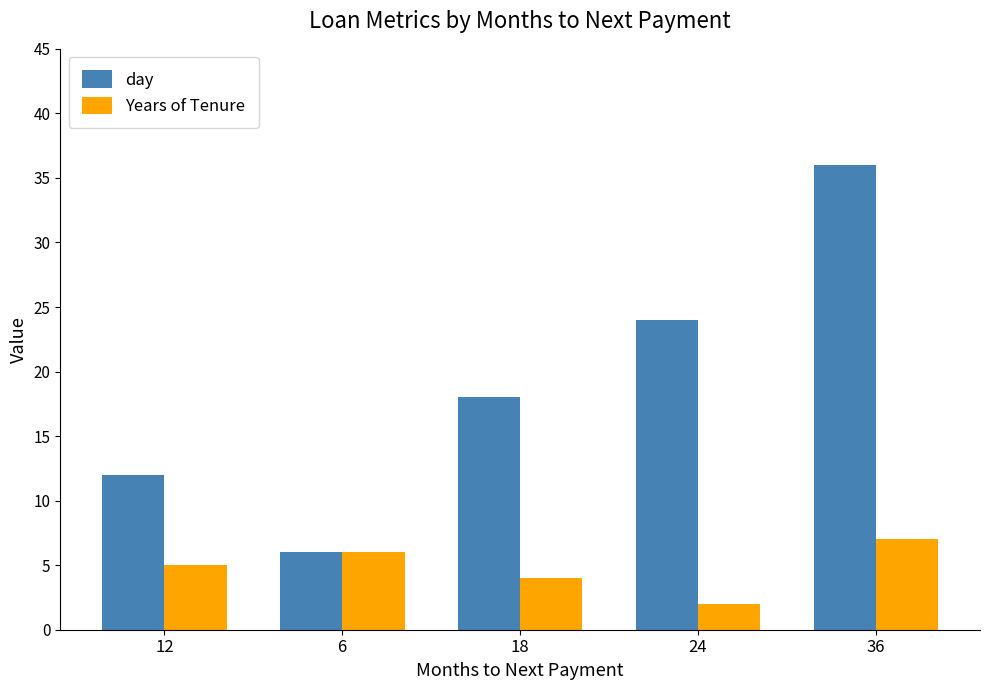

List the series in order of their peak value, lowest first.

Years of Tenure, day